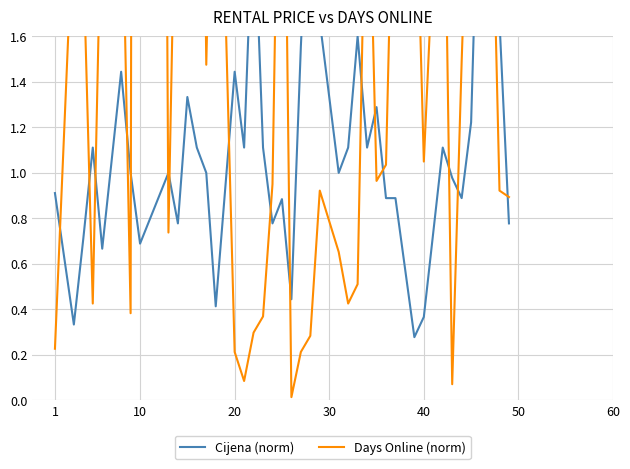

Does the chart have visible grid lines?

Yes